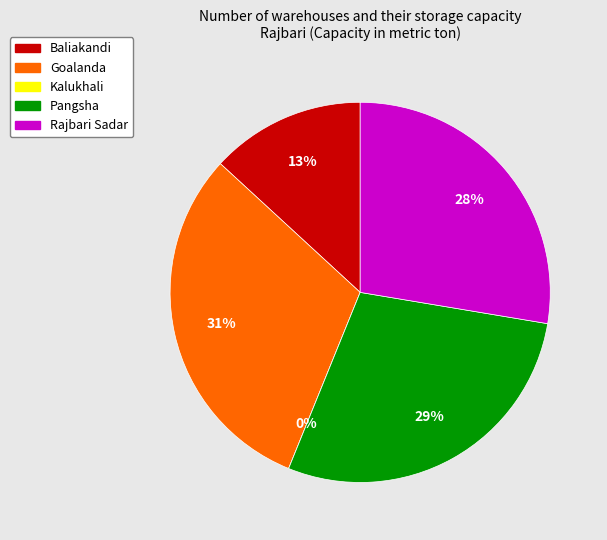

What is the change in value from Baliakandi to Pangsha?

+1750